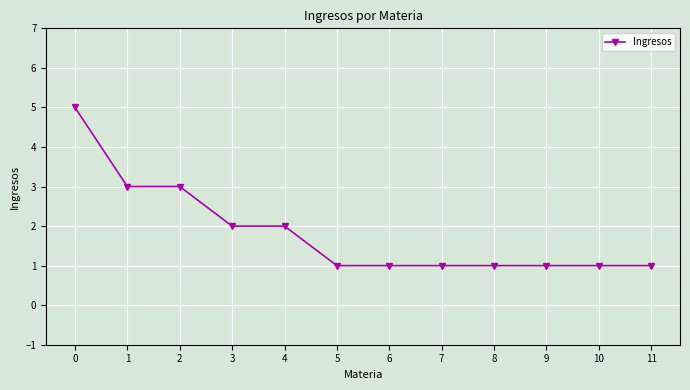

What is the value of the 4th point from the left?

2